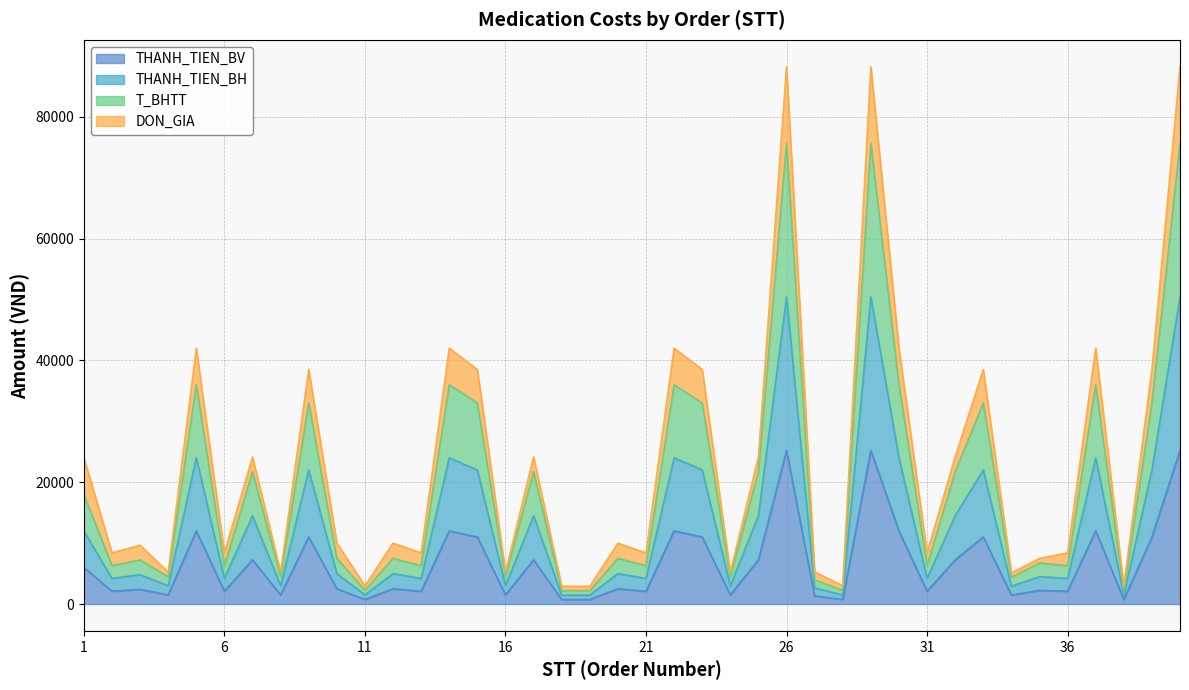

Is it true that T_BHTT equals 4587 at 10?

False